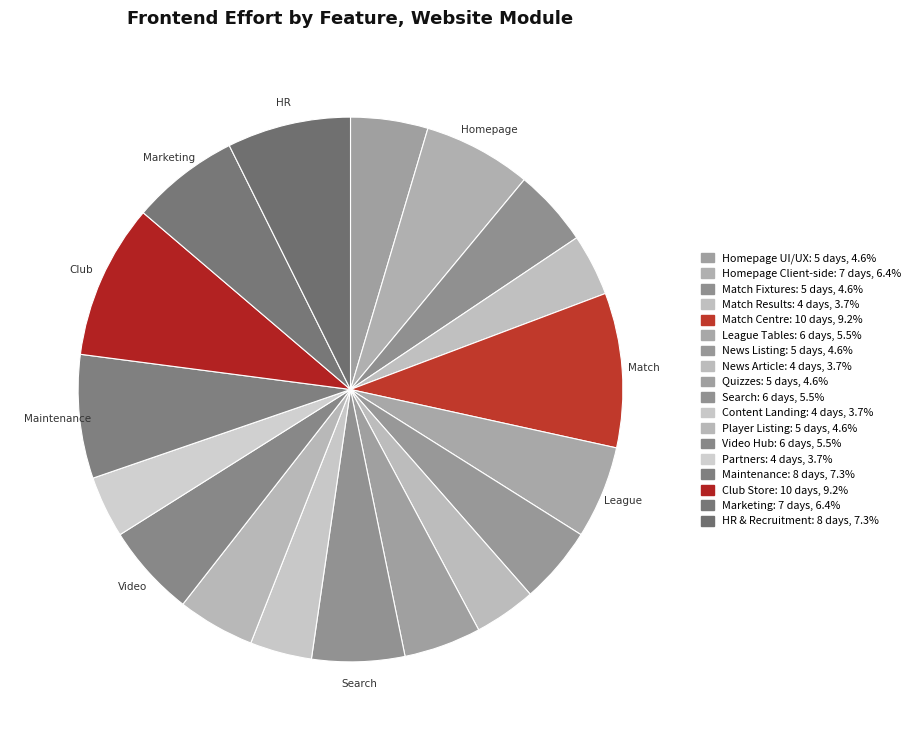

Is it true that Player Listing is 1% of the pie?

False